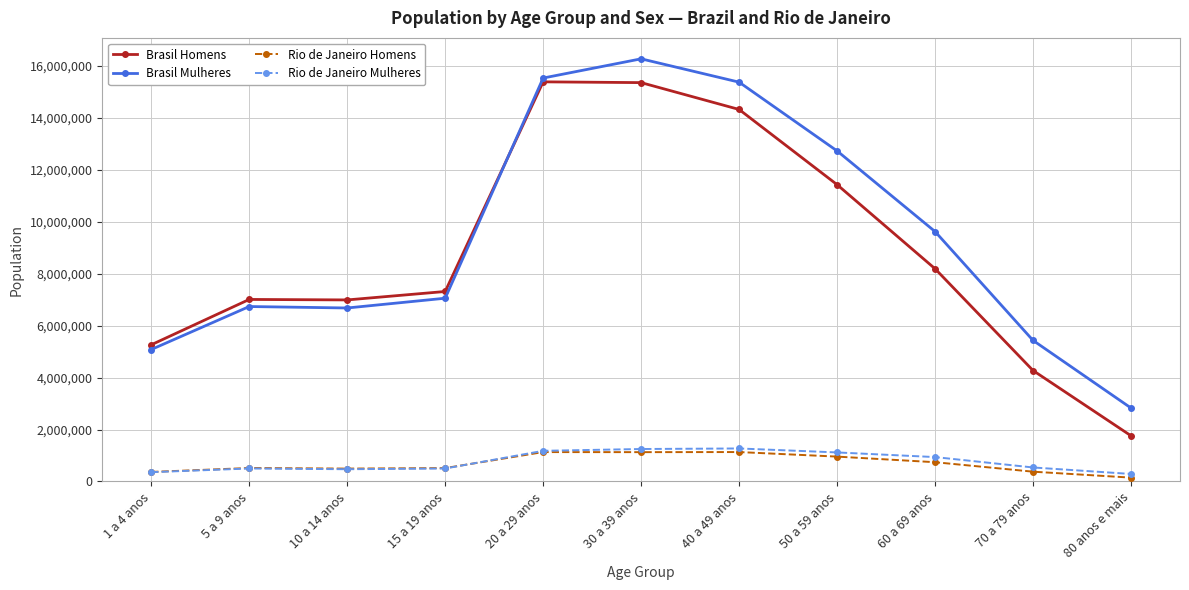

What is the maximum value shown in the chart?

16281290